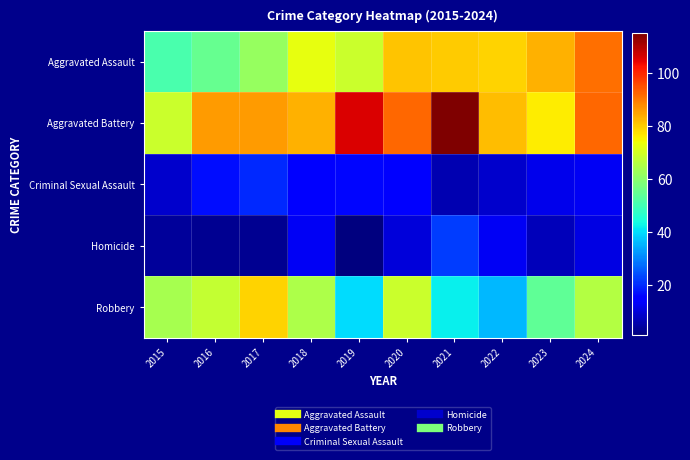

At 2015, list the series in order from smallest to largest.

Homicide, Criminal Sexual Assault, Aggravated Assault, Robbery, Aggravated Battery